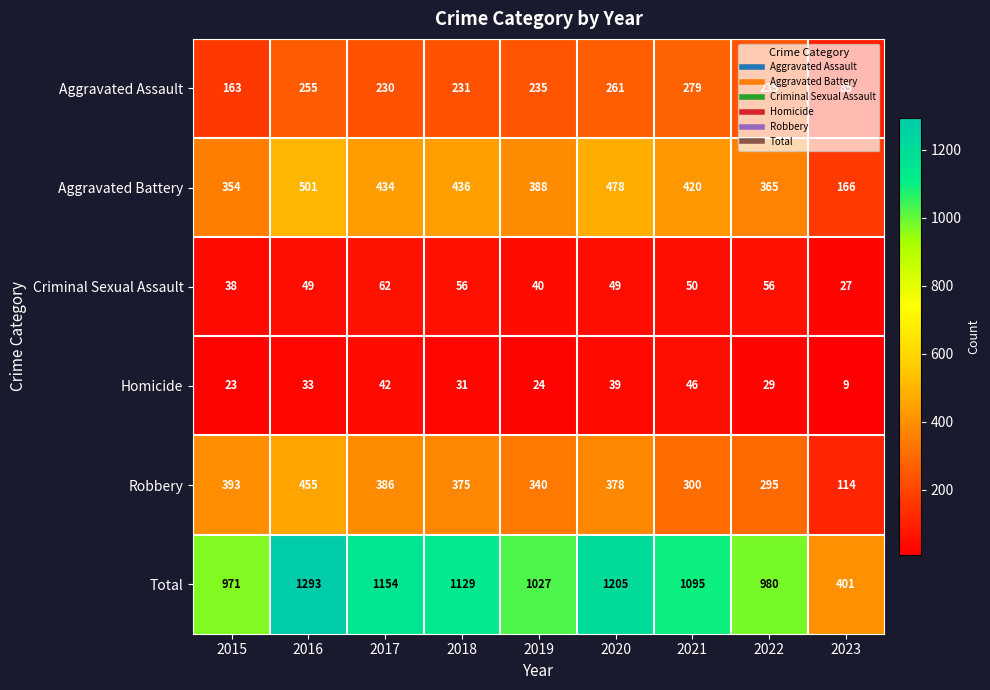

Where is Aggravated Battery nearest to the value 333?

2015